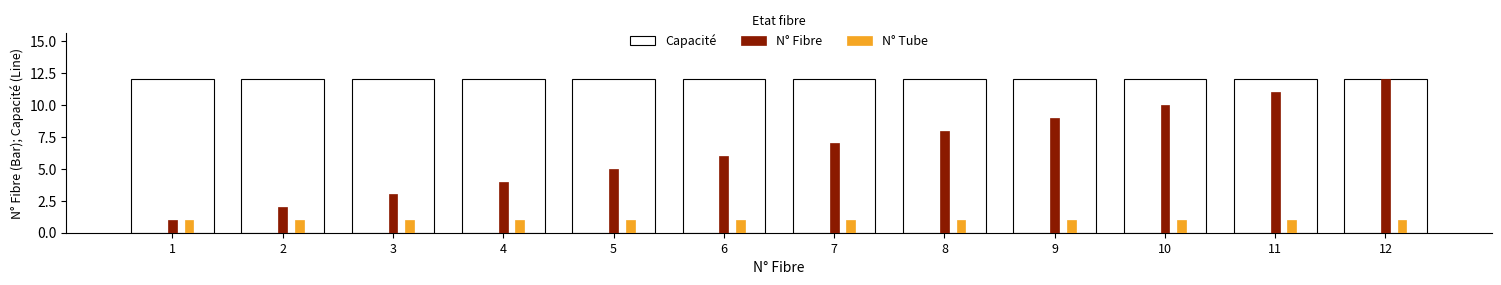

How many groups of bars are there?

12